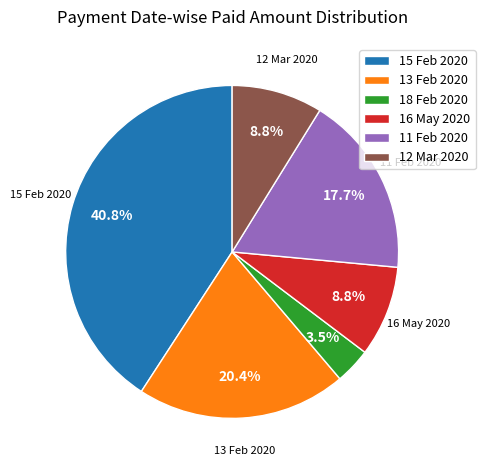

Which category has the biggest portion of the pie?

15 Feb 2020